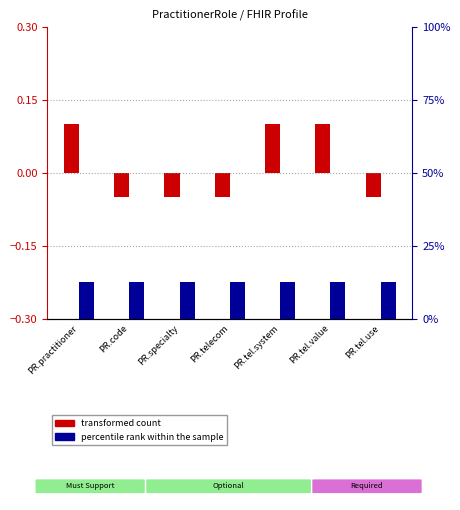

What is the smallest value displayed?

-0.1